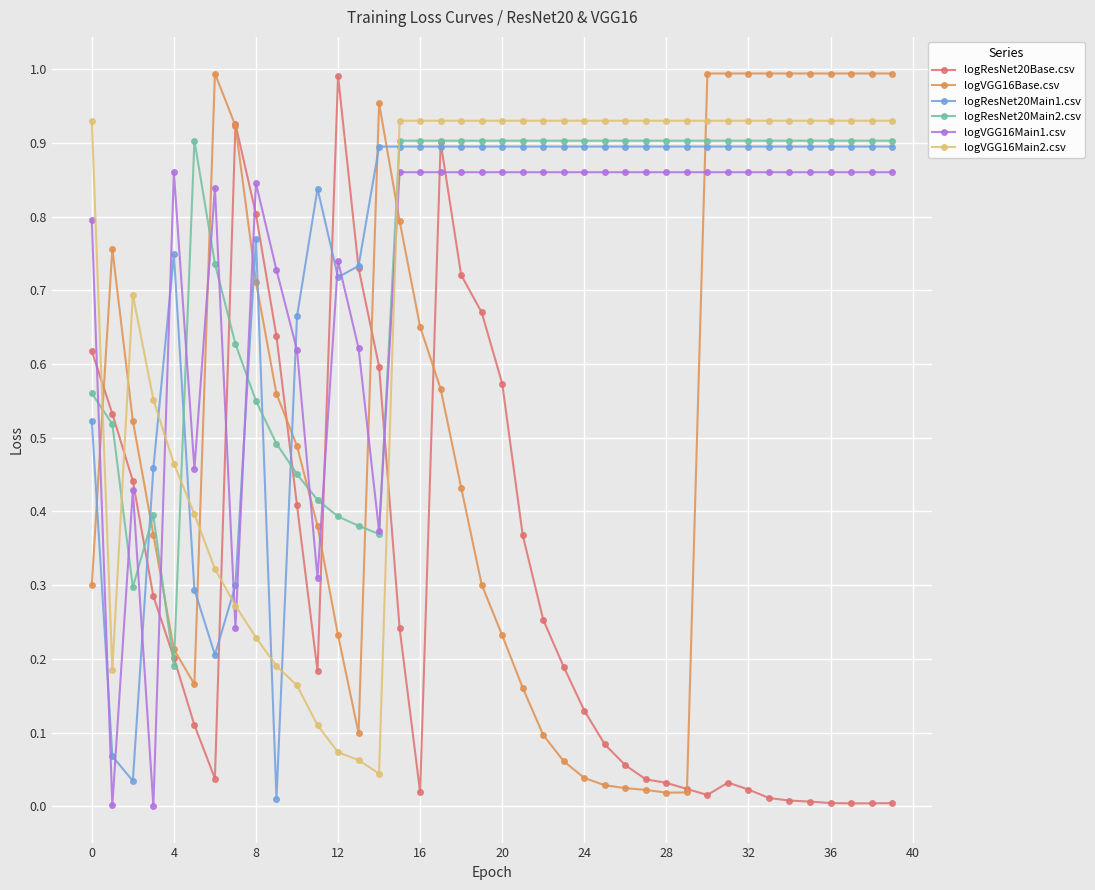

What are all the series names shown in the legend?

logResNet20Base.csv, logVGG16Base.csv, logResNet20Main1.csv, logResNet20Main2.csv, logVGG16Main1.csv, logVGG16Main2.csv